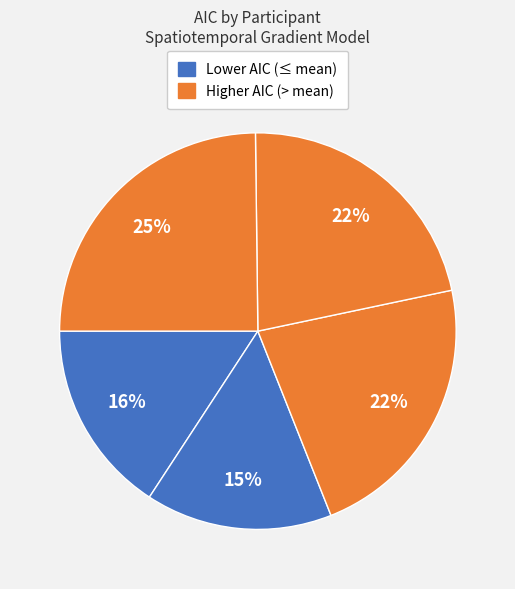

How many slices are in this pie chart?

5